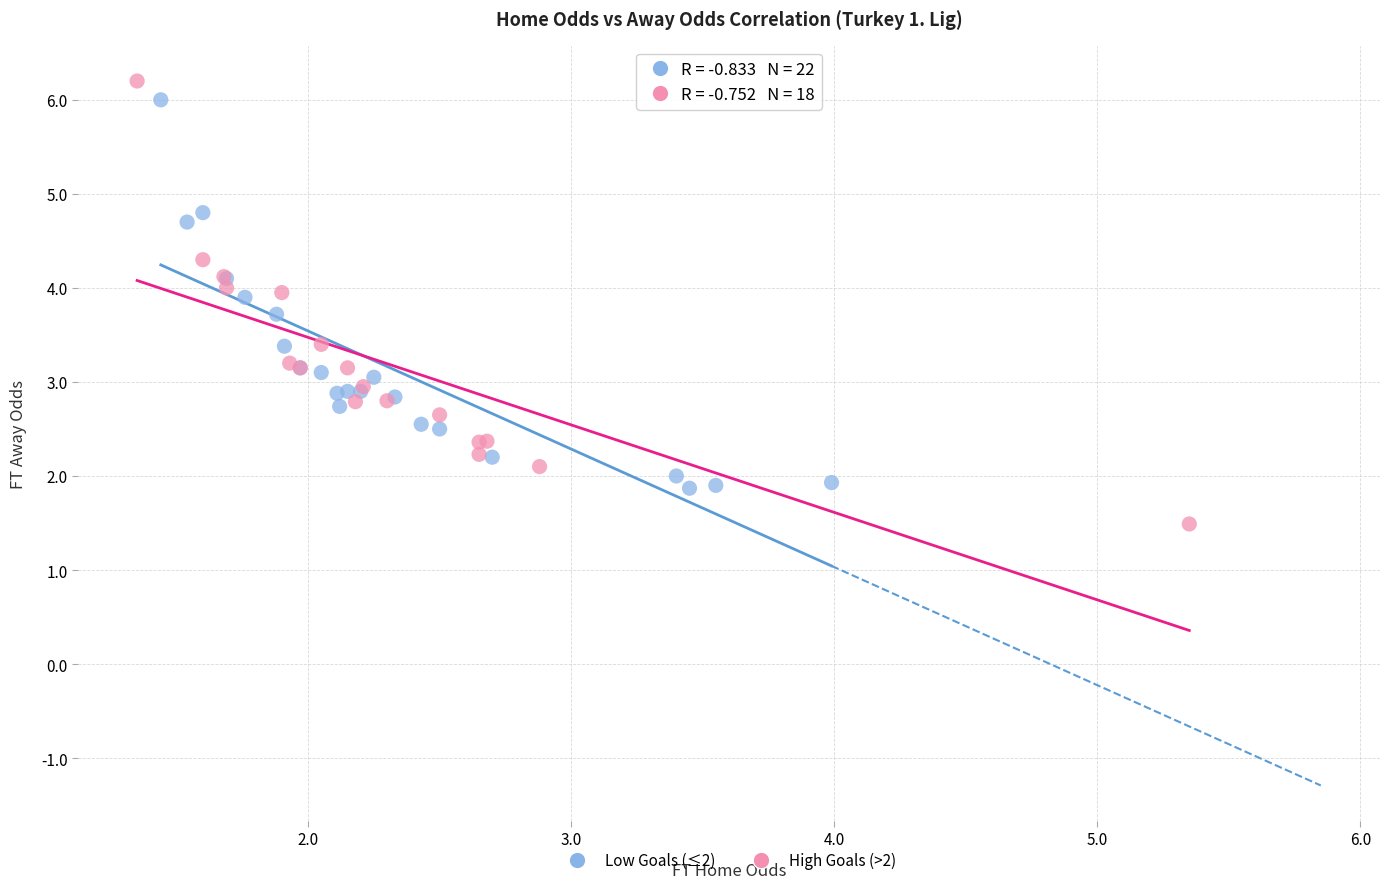

Which series has the largest Y range (max minus min)?

High Goals (>2)